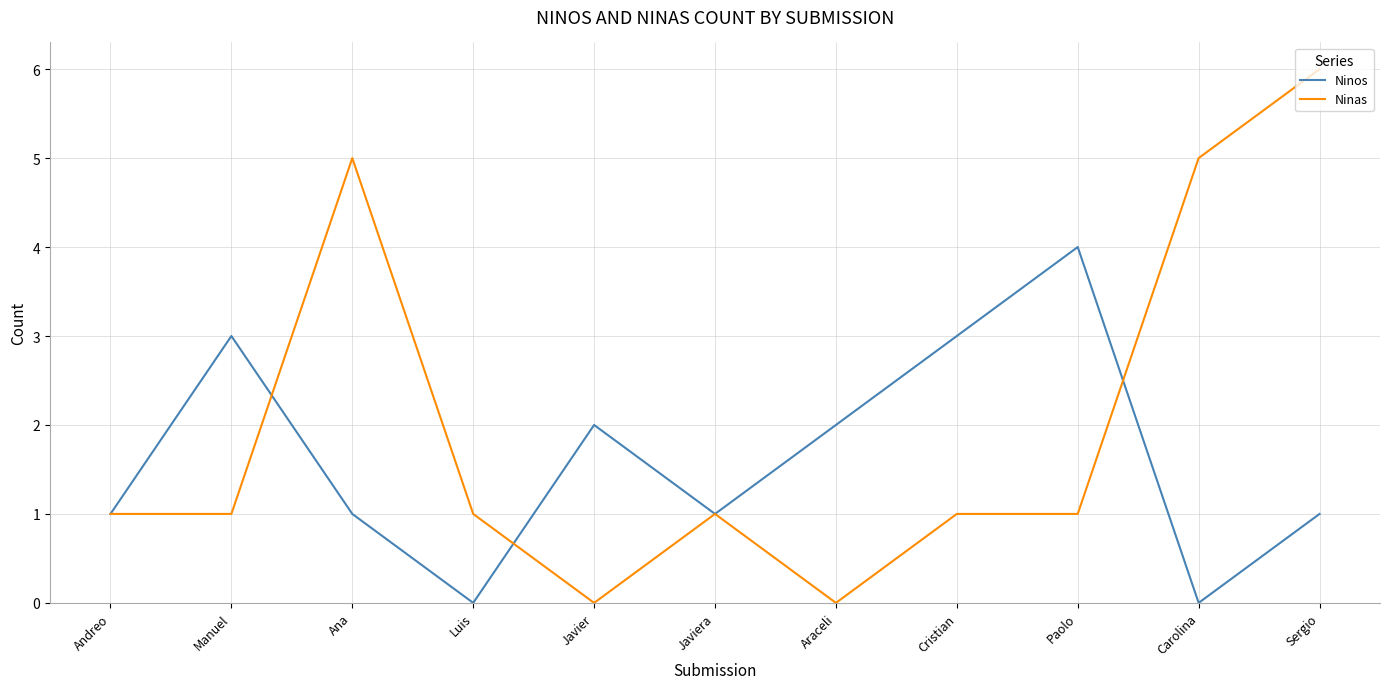

In Ninos, how many points are lower than both neighbors (excluding endpoints)?

3